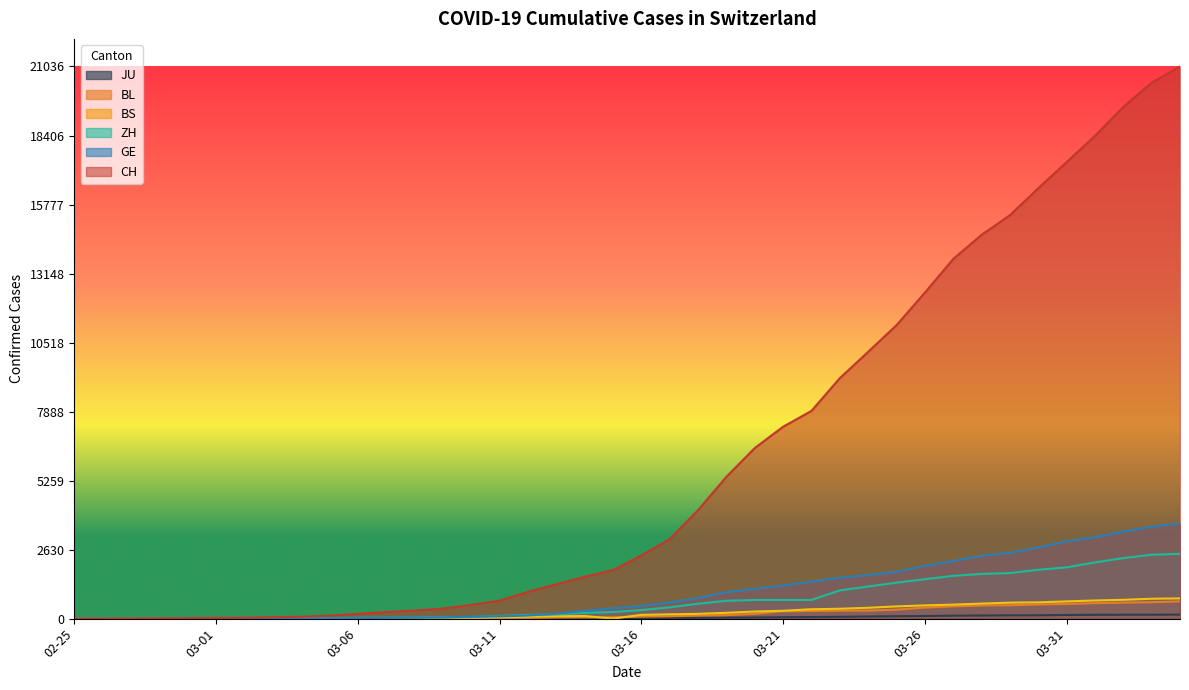

Which series has the largest total across all categories?

CH